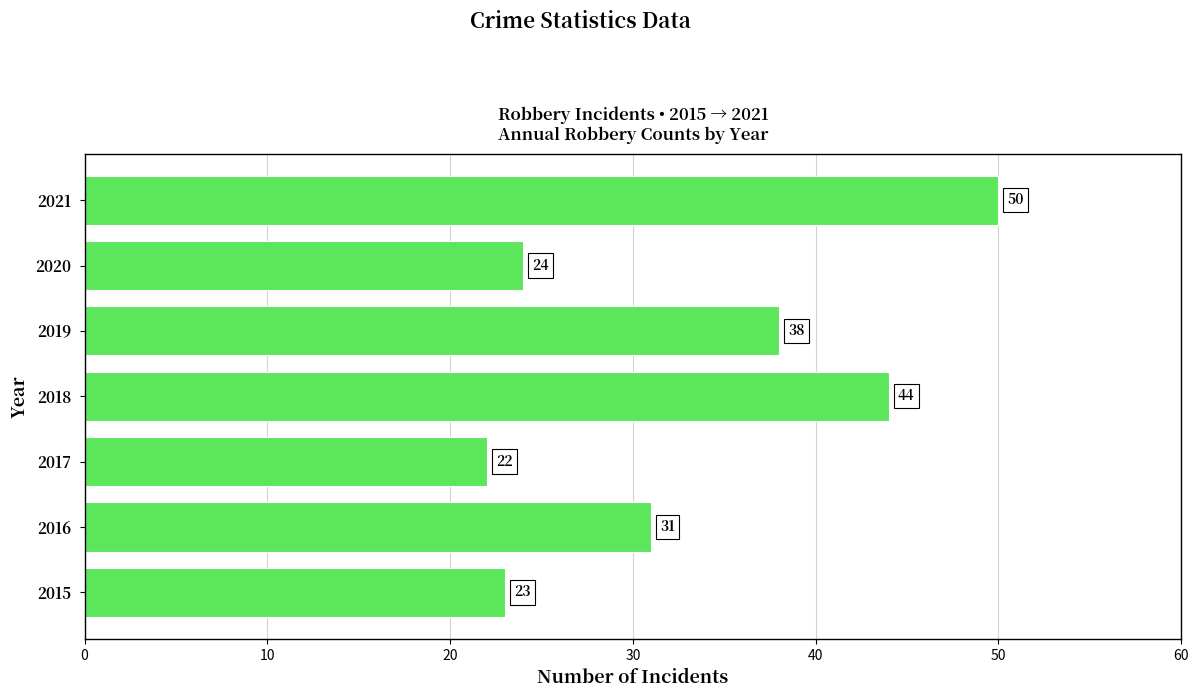

Is it true that the value at 2018 is 70?

False